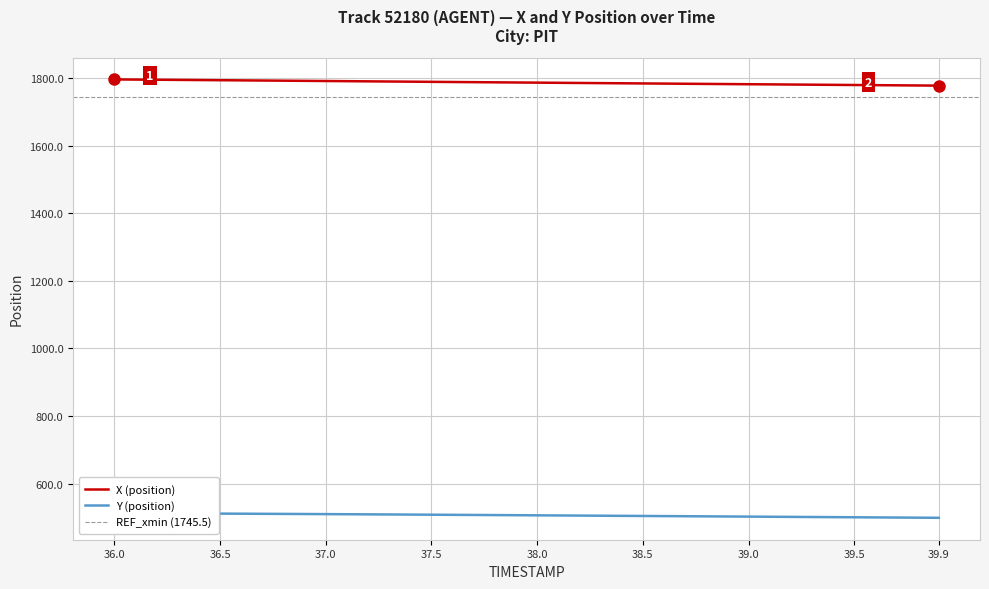

Where does the X series first go above 1787?

36.0